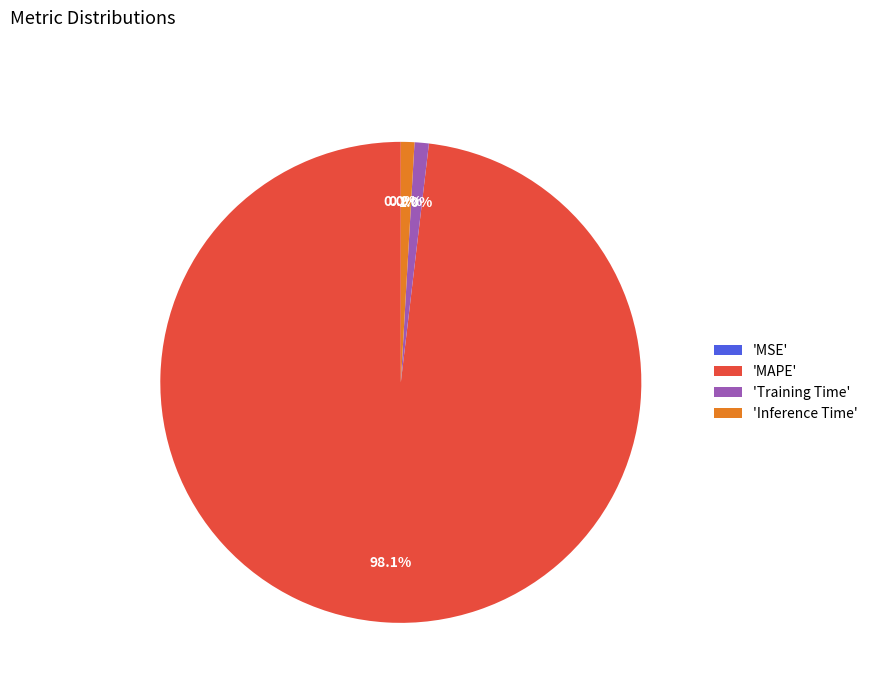

Which category accounts for the majority?

'MAPE'